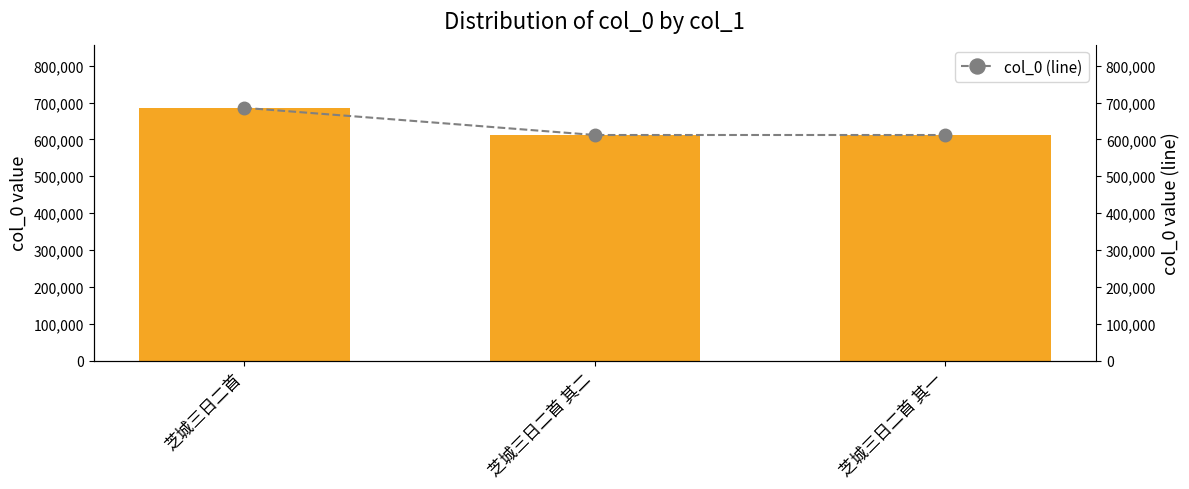

What is the label of the 3rd bar from the left?

芝城三日二首 其一